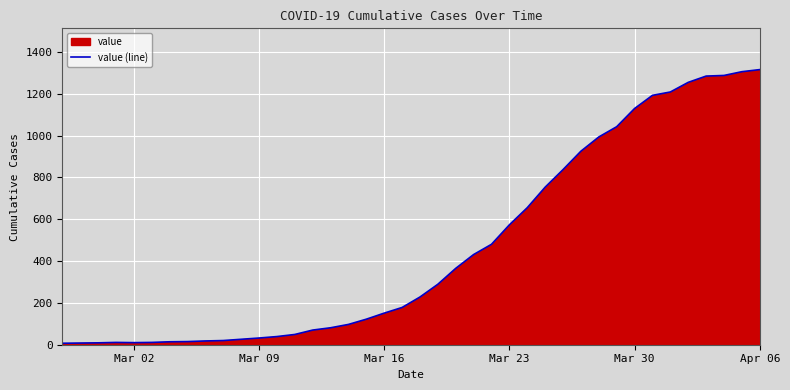

What is the difference between the maximum and minimum values?

1308